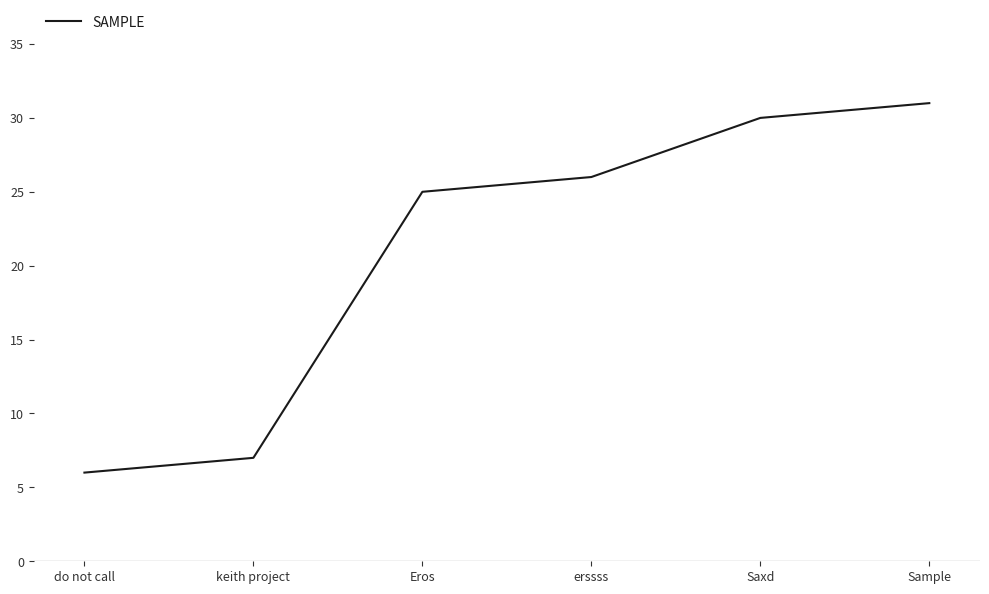

Reading left to right, what are all the values shown in this chart?

6	7	25	26	30	31